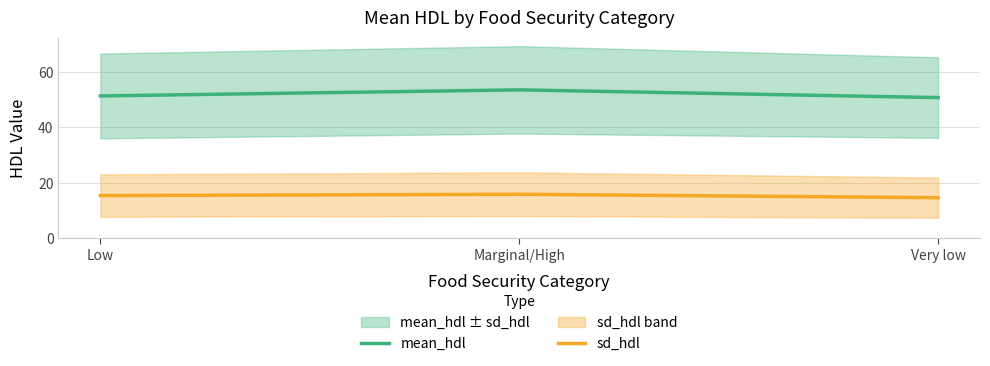

What is the minimum value for mean_hdl?

50.8